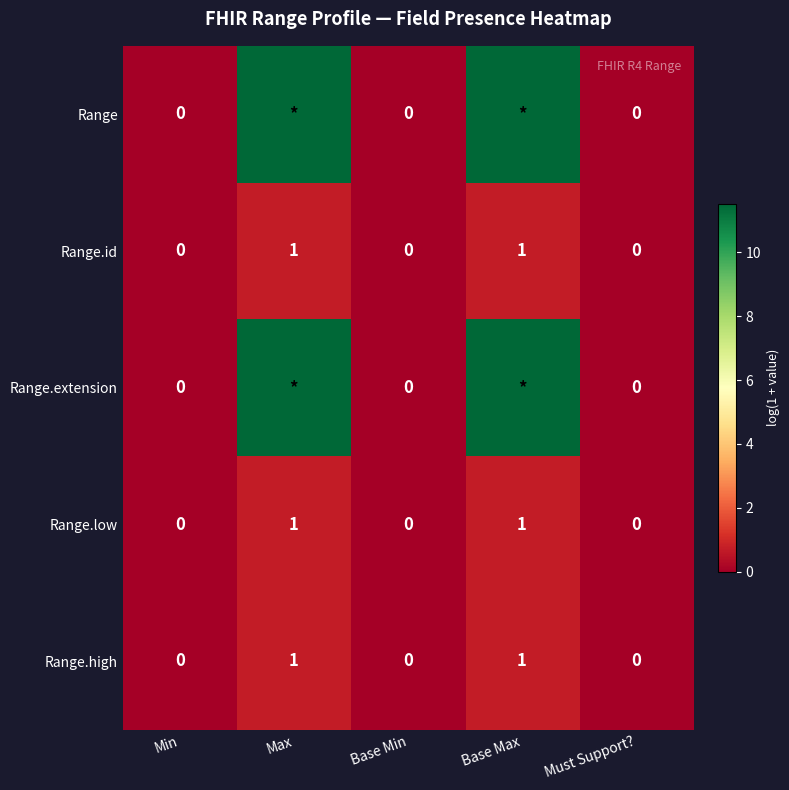

Is the value of Range.low at Max greater than the value of Range at Min?

Yes